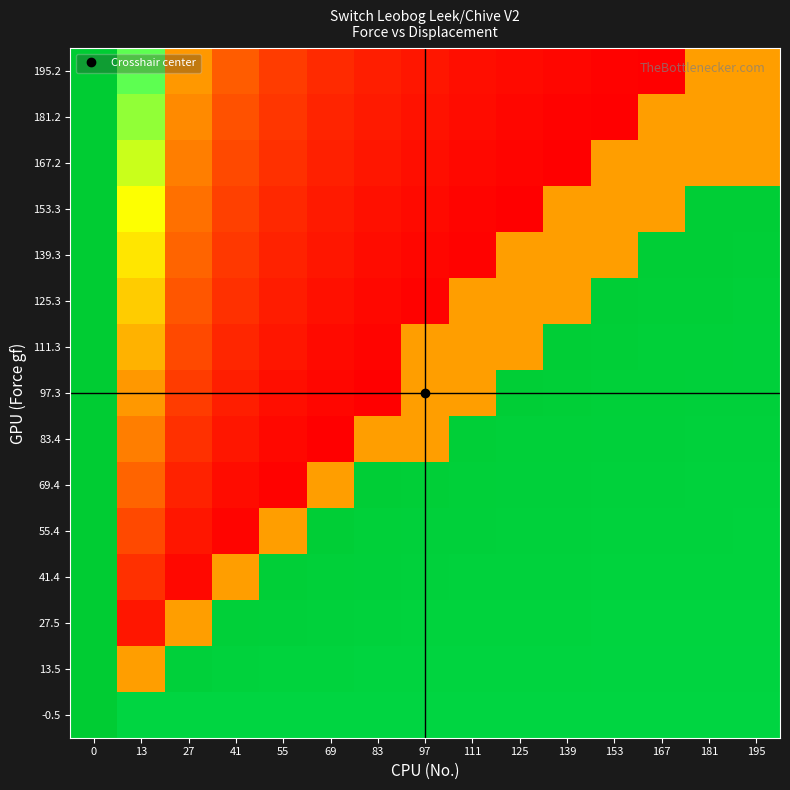

Reading left to right, transcribe all the data shown in this chart.

195.2: 0=195.2	13=128.0	27=58.0	41=34.7	55=23.0	69=16.0	83=11.3	97=8.0	111=5.5	125=3.6	139=2.0	153=0.7	167=-0.3	181=60.0	195=60.0
181.2: 0=195.2	13=118.0	27=53.0	41=31.3	55=20.5	69=14.0	83=9.7	97=6.6	111=4.2	125=2.4	139=1.0	153=-0.2	167=60.0	181=60.0	195=60.0
167.2: 0=195.2	13=108.0	27=48.0	41=28.0	55=18.0	69=12.0	83=8.0	97=5.1	111=3.0	125=1.3	139=-0.0	153=60.0	167=60.0	181=60.0	195=60.0
153.3: 0=195.2	13=98.0	27=43.0	41=24.7	55=15.5	69=10.0	83=6.3	97=3.7	111=1.7	125=0.2	139=60.0	153=60.0	167=60.0	181=192.8	195=192.3
139.3: 0=195.2	13=88.0	27=38.0	41=21.3	55=13.0	69=8.0	83=4.7	97=2.3	111=0.5	125=60.0	139=60.0	153=60.0	167=192.7	181=192.2	195=191.7
125.3: 0=195.2	13=78.0	27=33.0	41=18.0	55=10.5	69=6.0	83=3.0	97=0.9	111=60.0	125=60.0	139=60.0	153=192.5	167=192.0	181=191.5	195=191.1
111.3: 0=195.2	13=68.0	27=28.0	41=14.7	55=8.0	69=4.0	83=1.3	97=60.0	111=60.0	125=60.0	139=192.4	153=191.8	167=191.3	181=190.9	195=190.6
97.3: 0=195.2	13=58.0	27=23.0	41=11.3	55=5.5	69=2.0	83=-0.3	97=60.0	111=60.0	125=192.2	139=191.6	153=191.1	167=190.7	181=190.3	195=190.0
83.4: 0=195.2	13=48.0	27=18.0	41=8.0	55=3.0	69=-0.0	83=60.0	97=60.0	111=192.0	125=191.3	139=190.8	153=190.4	167=190.0	181=189.7	195=189.4
69.4: 0=195.2	13=38.0	27=13.0	41=4.7	55=0.5	69=60.0	83=192.7	97=191.7	111=191.0	125=190.4	139=190.0	153=189.6	167=189.3	181=189.1	195=188.9
55.4: 0=195.2	13=28.0	27=8.0	41=1.3	55=60.0	69=192.4	83=191.3	97=190.6	111=190.0	125=189.6	139=189.2	153=188.9	167=188.7	181=188.5	195=188.3
41.4: 0=195.2	13=18.0	27=3.0	41=60.0	55=192.0	69=190.8	83=190.0	97=189.4	111=189.0	125=188.7	139=188.4	153=188.2	167=188.0	181=187.8	195=187.7
27.5: 0=195.2	13=8.0	27=60.0	41=191.3	55=190.0	69=189.2	83=188.7	97=188.3	111=188.0	125=187.8	139=187.6	153=187.5	167=187.3	181=187.2	195=187.1
13.5: 0=195.2	13=60.0	27=190.0	41=188.7	55=188.0	69=187.6	83=187.3	97=187.1	111=187.0	125=186.9	139=186.8	153=186.7	167=186.7	181=186.6	195=186.6
-0.5: 0=195.2	13=186.0	27=186.0	41=186.0	55=186.0	69=186.0	83=186.0	97=186.0	111=186.0	125=186.0	139=186.0	153=186.0	167=186.0	181=186.0	195=186.0